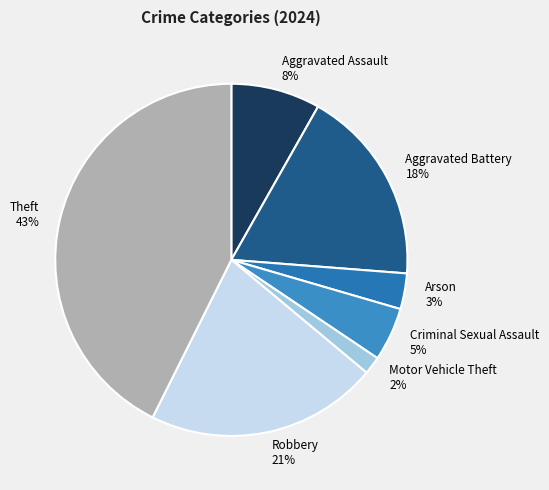

The Robbery 21% slice represents 14% of the pie. True or false?

False